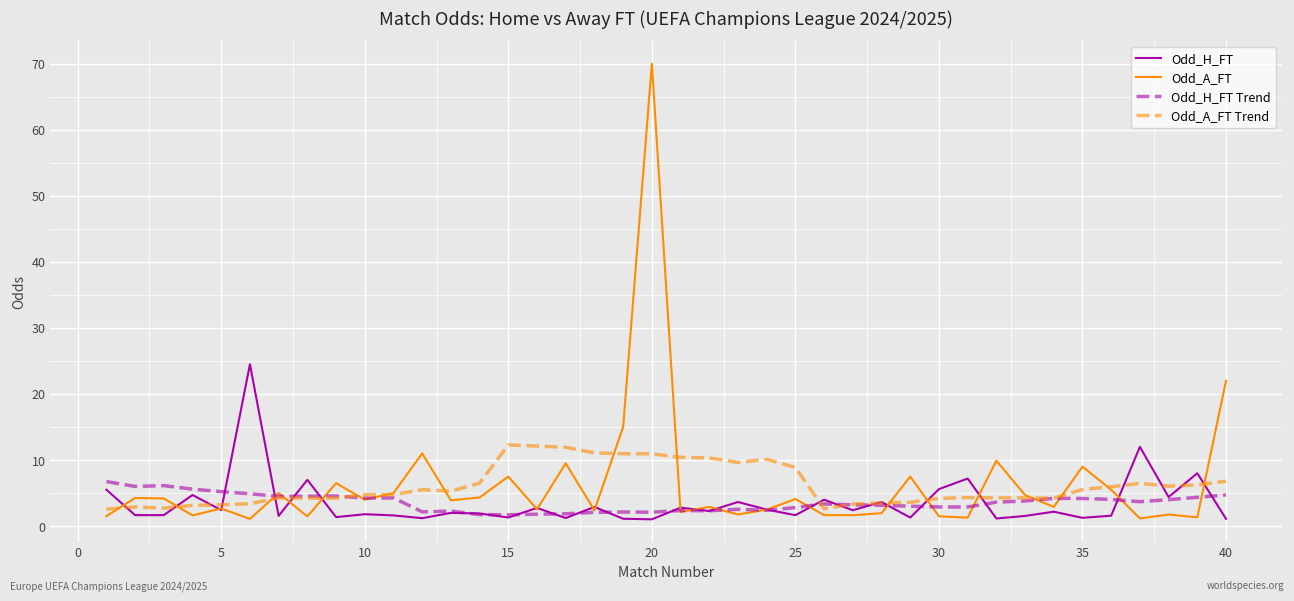

List the series in order of their peak value, highest first.

Odd_A_FT, Odd_H_FT, Odd_A_FT Trend, Odd_H_FT Trend